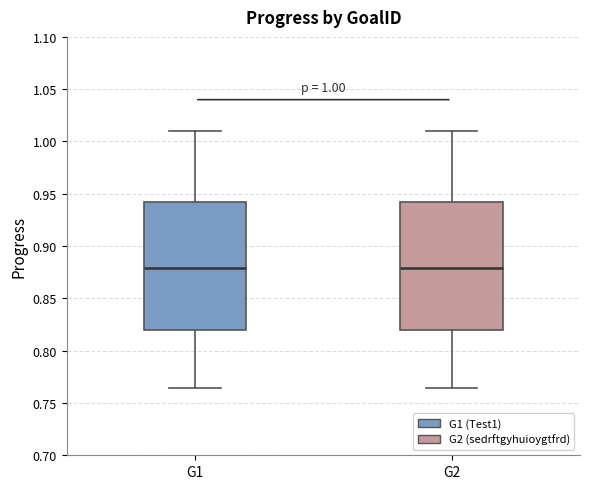

Where does the lower whisker of the box for G2 end on the y-axis? The values are not printed on the chart, so give them approximately, as read against the axis.

0.765